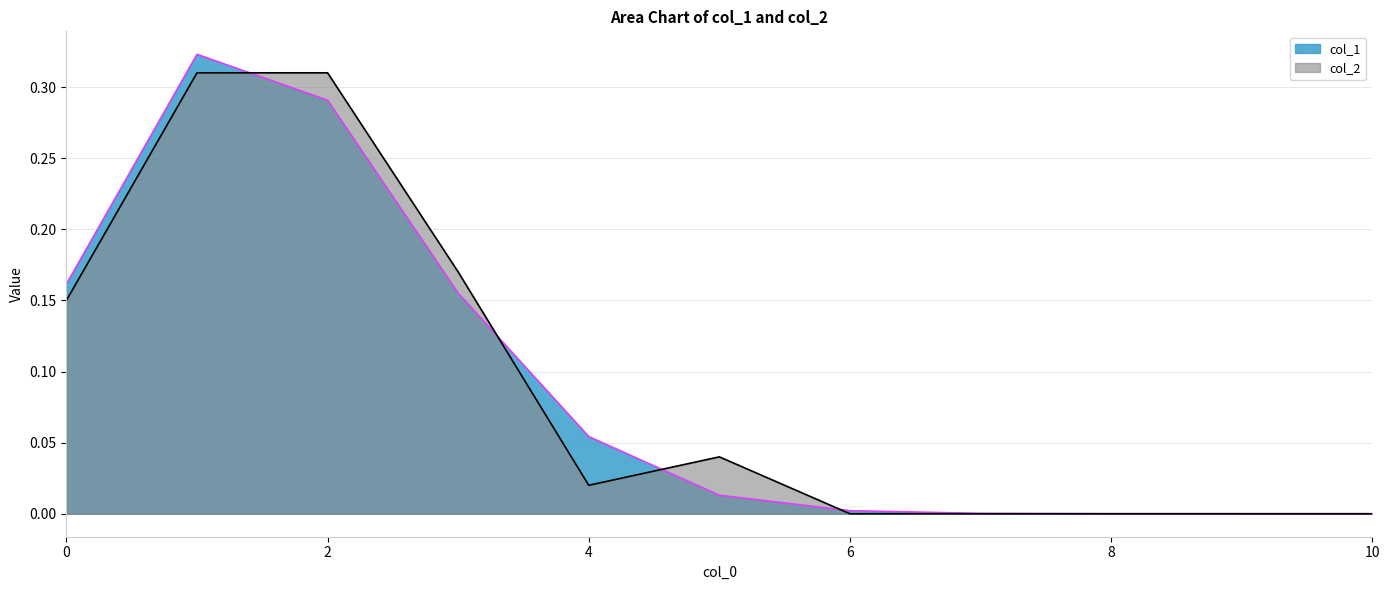

Rank the series by their average value, from lowest to highest.

col_1, col_2